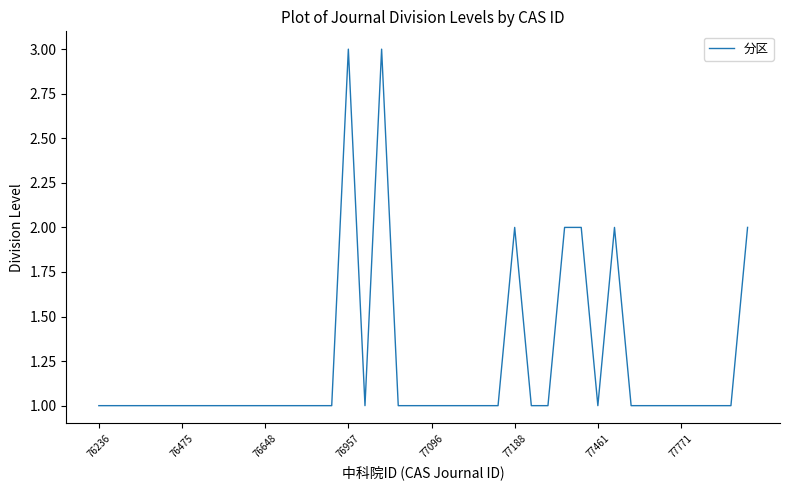

What is the greatest value displayed?

3